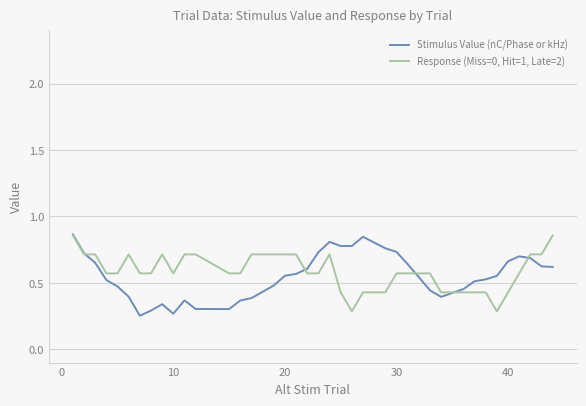

List the series in order of their peak value, lowest first.

Response (Miss=0, Hit=1, Late=2), Stimulus Value (nC/Phase or kHz)